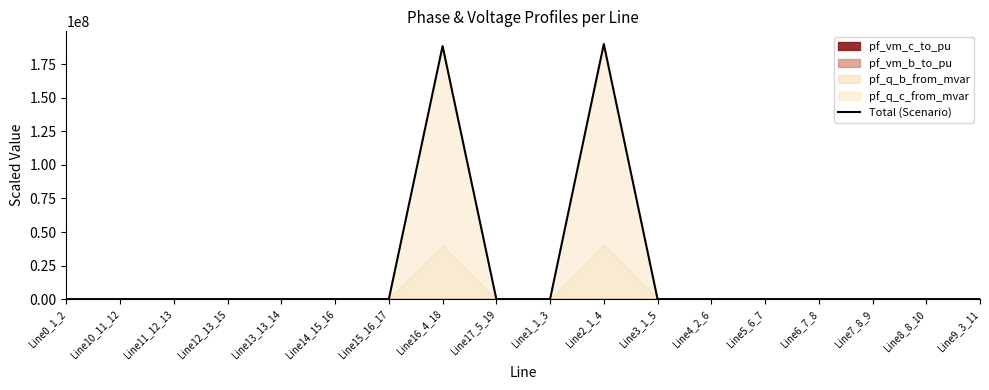

Rank the categories by value from highest to lowest.

Line2_1_4, Line16_4_18, Line1_1_3, Line9_3_11, Line0_1_2, Line10_11_12, Line11_12_13, Line4_2_6, Line5_6_7, Line6_7_8, Line12_13_15, Line3_1_5, Line14_15_16, Line17_5_19, Line13_13_14, Line8_8_10, Line7_8_9, Line15_16_17